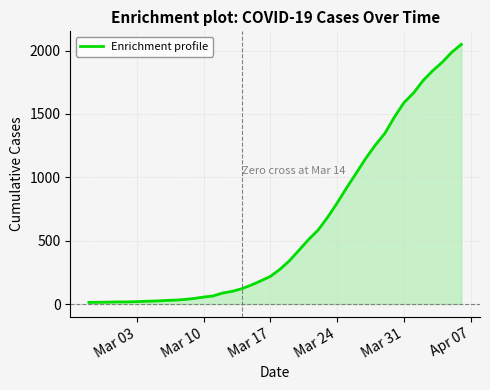

What is the greatest value displayed?

2049